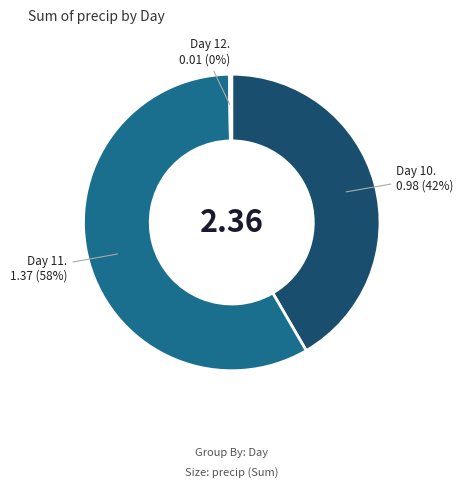

Is there a majority slice in this chart?

Yes